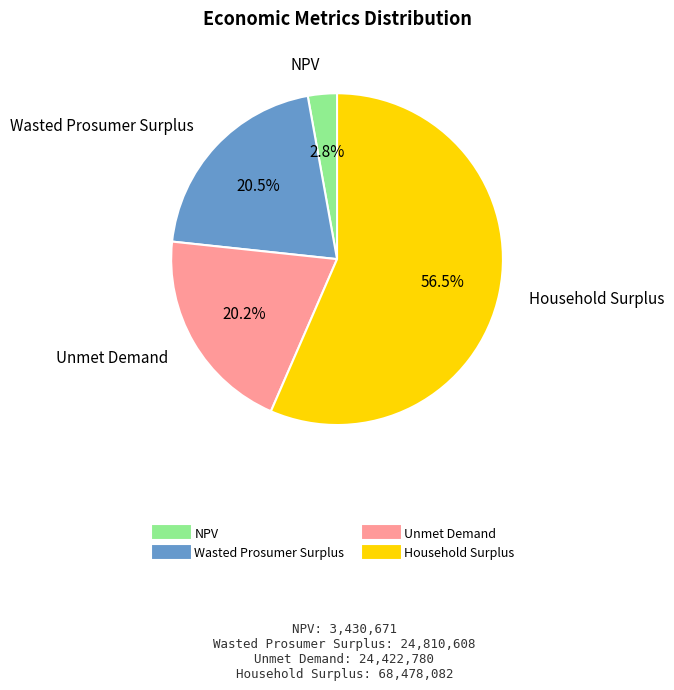

Is Household Surplus the majority of the pie?

Yes